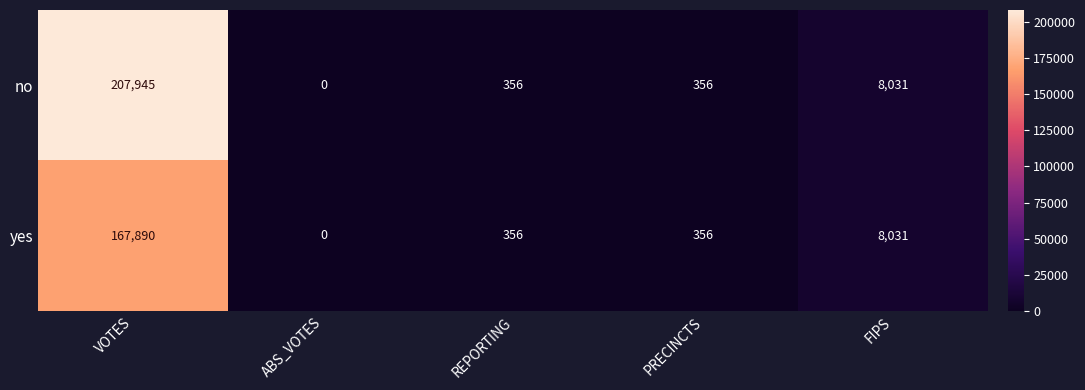

Reading left to right, transcribe all the data shown in this chart.

no: 207945	0	356	356	8031
yes: 167890	0	356	356	8031